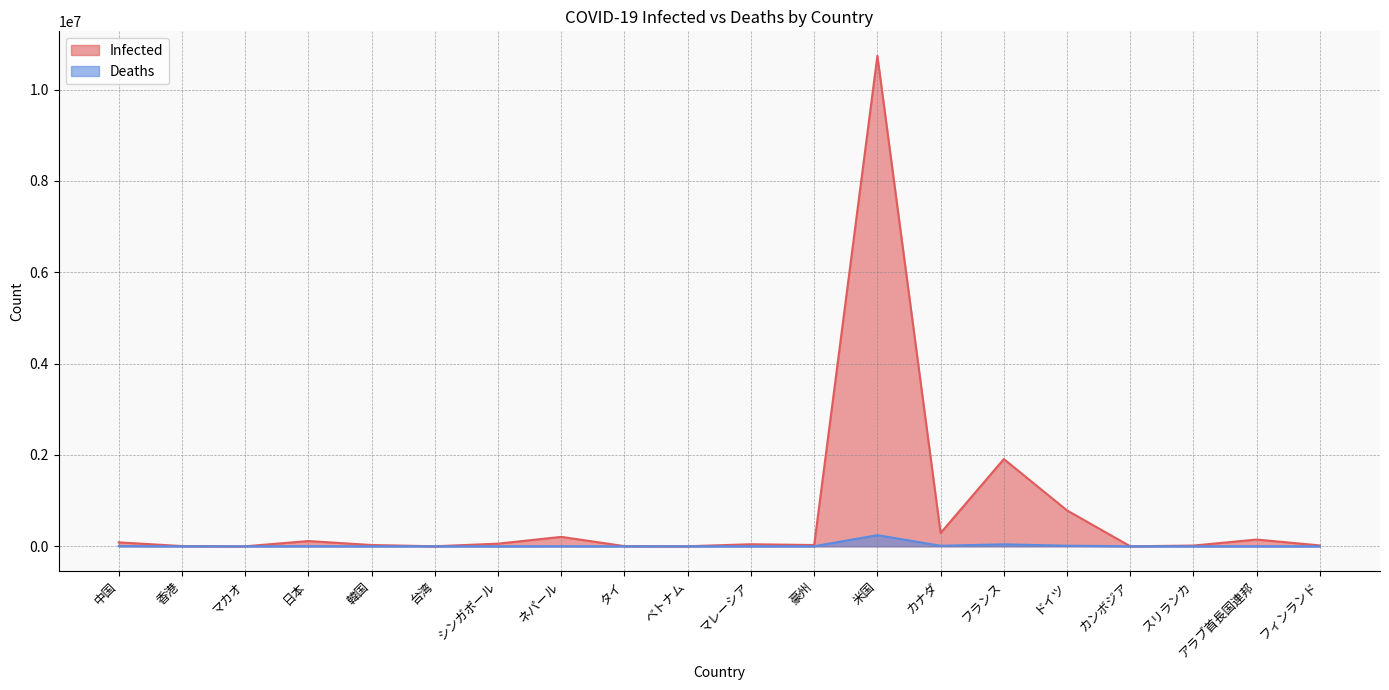

Is the value of Infected at アラブ首長国連邦 greater than the value of Deaths at フランス?

Yes